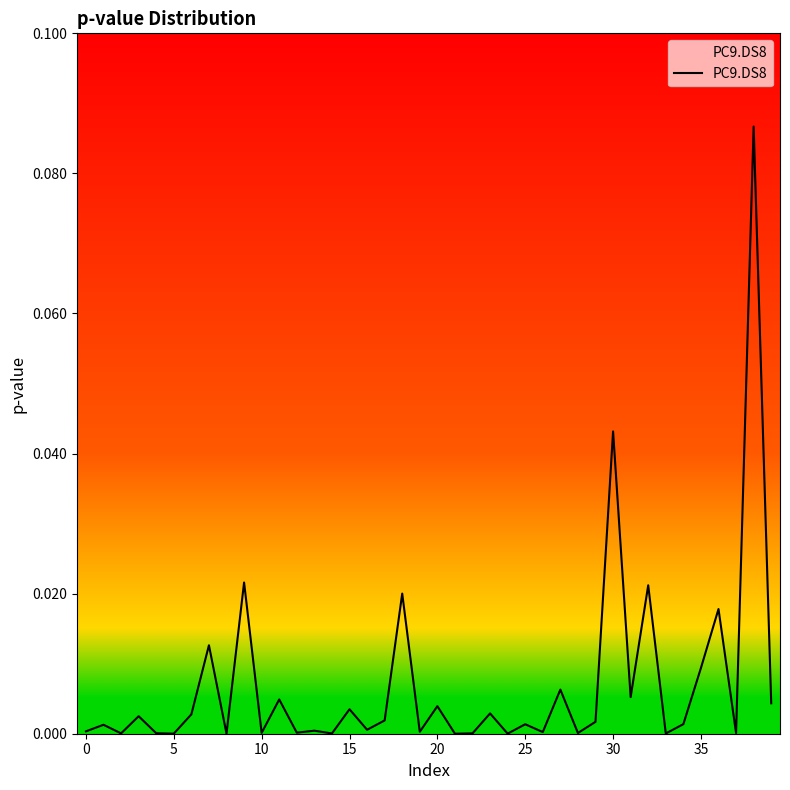

How many interior local valleys (lower than both neighbors) does the data have?

15